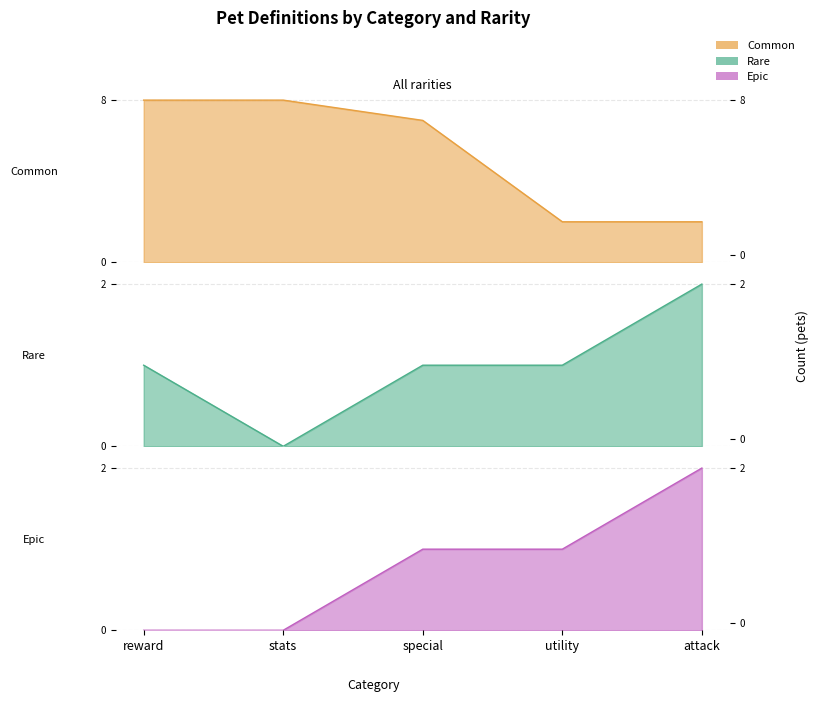

At which category does rare reach its first local valley?

stats